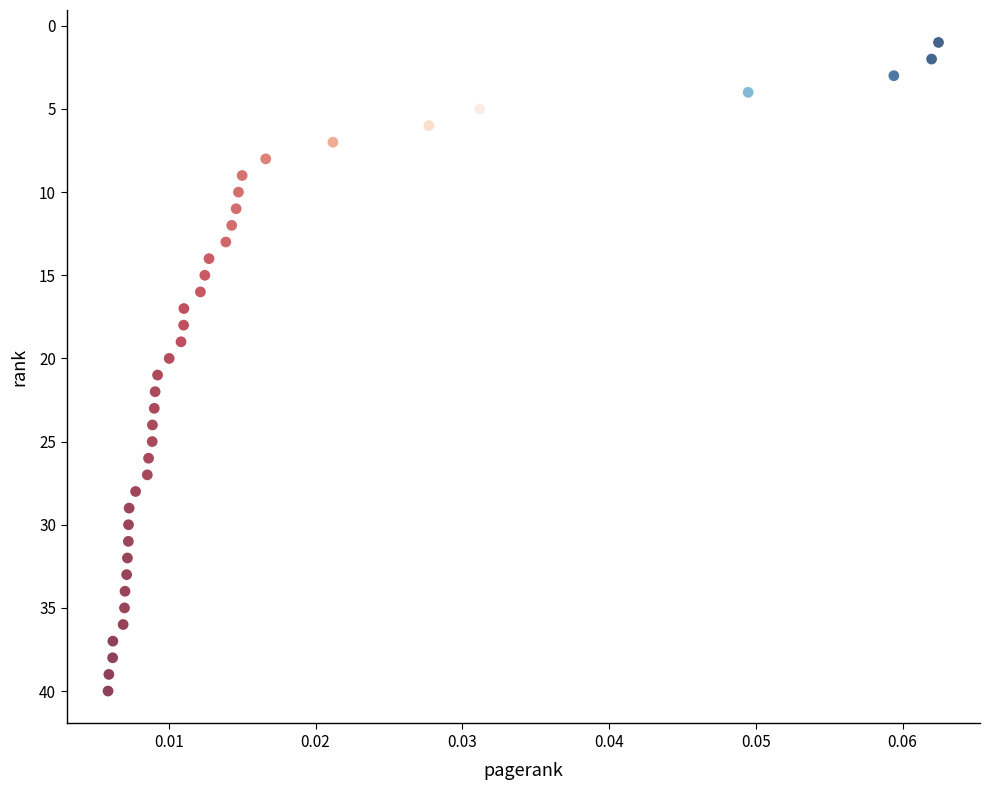

What is the range of Y values (max minus min)?

39